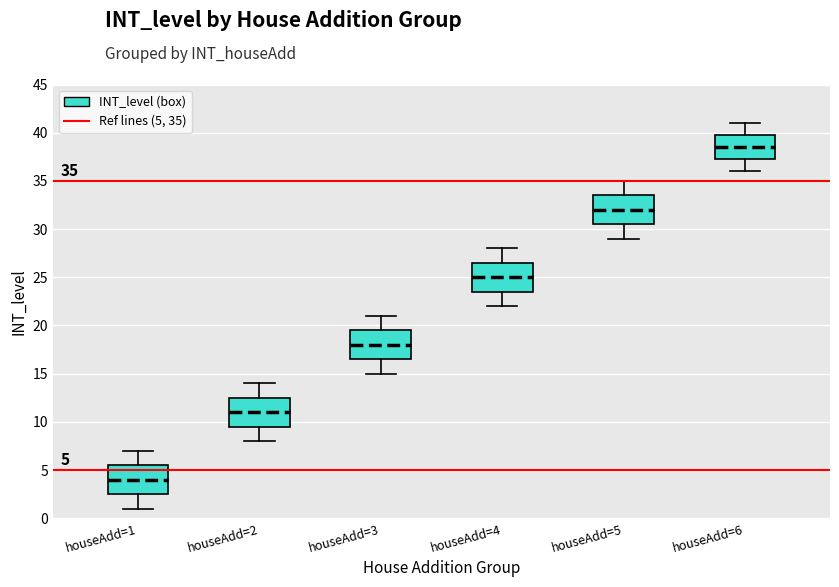

Which box's median line is the highest?

houseAdd=6